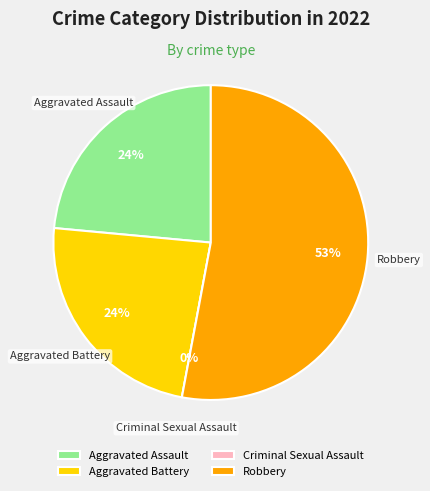

To the nearest percent, what is the difference between the largest and smallest slice percentages?

53%